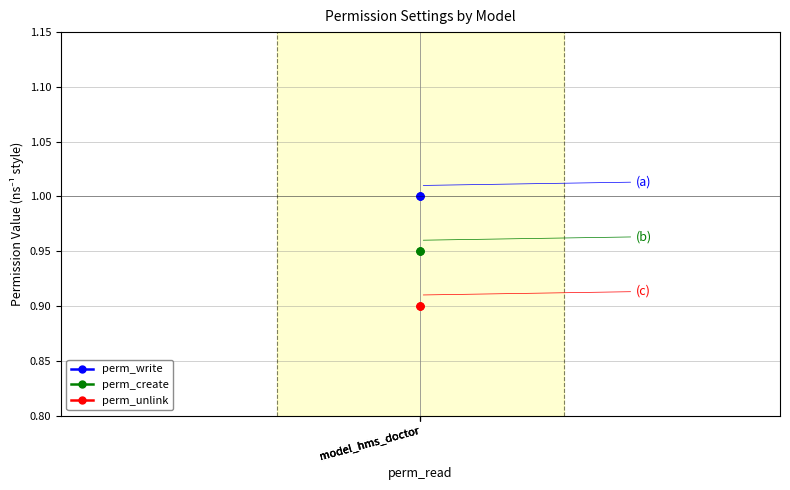

Which label corresponds to the largest value in the chart?

model_hms_doctor